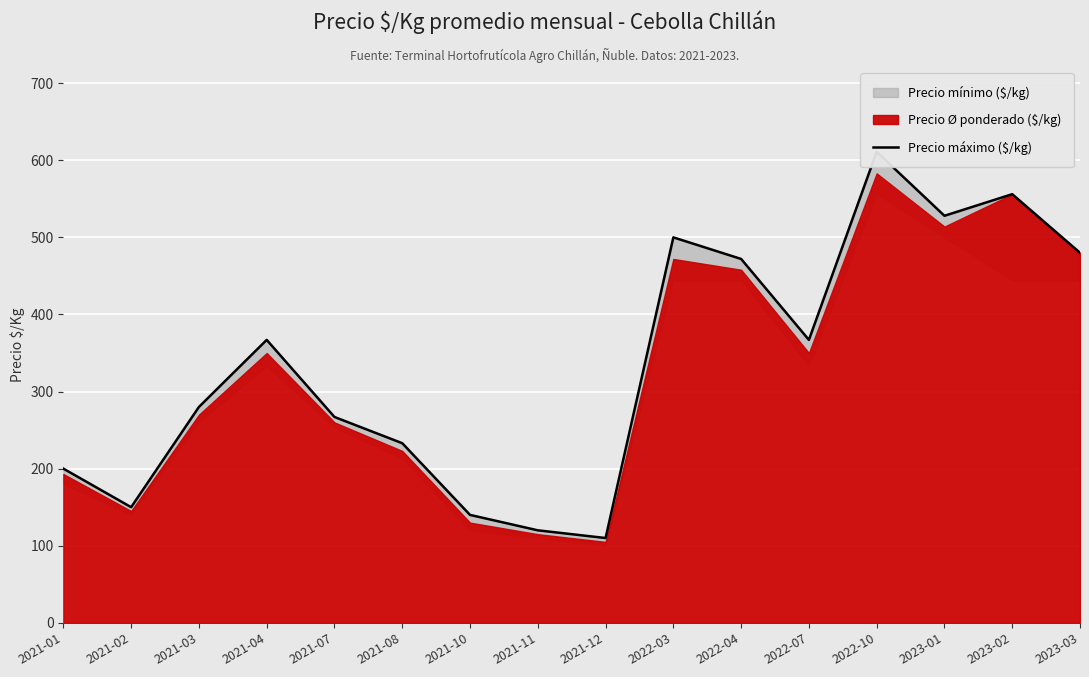

Reading left to right, transcribe all the data shown in this chart.

2021-01=200	2021-02=150	2021-03=280	2021-04=367	2021-07=267	2021-08=233	2021-10=140	2021-11=120	2021-12=110	2022-03=500	2022-04=472	2022-07=367	2022-10=611	2023-01=528	2023-02=556	2023-03=480